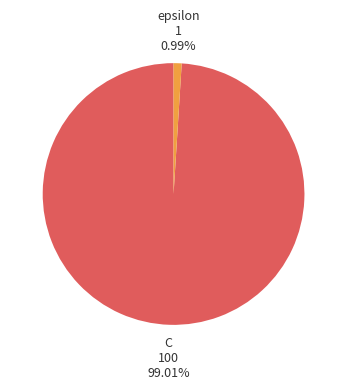

To the nearest percent, what is the average slice percentage?

50%